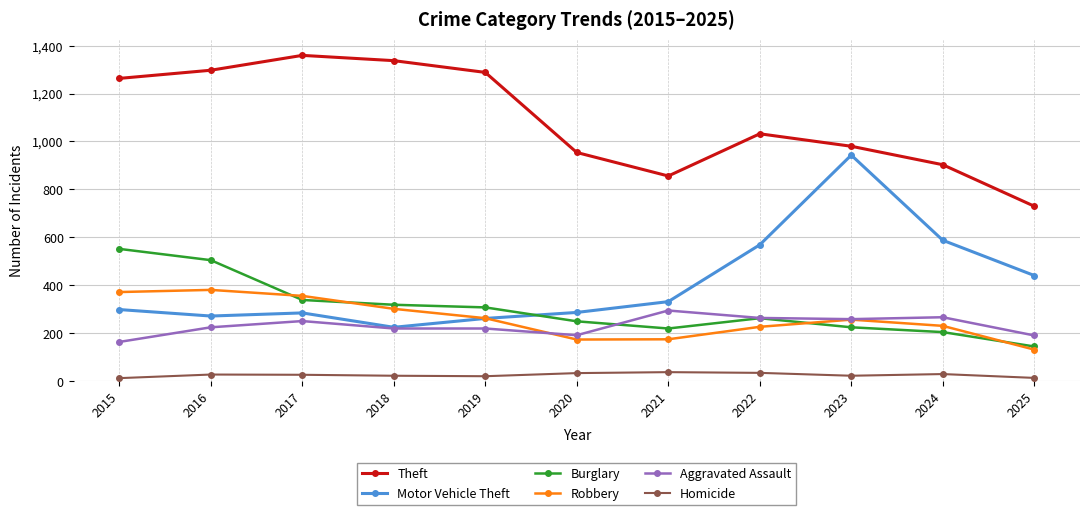

Rank the series by their maximum value, from lowest to highest.

Homicide, Aggravated Assault, Robbery, Burglary, Motor Vehicle Theft, Theft